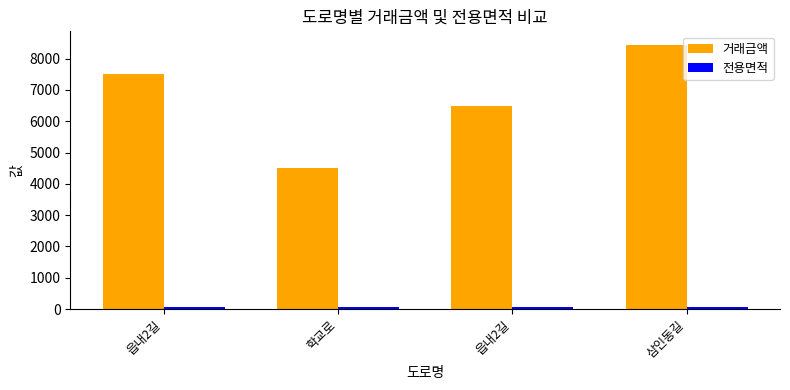

What is the lowest value of the 전용면적 series?

58.8